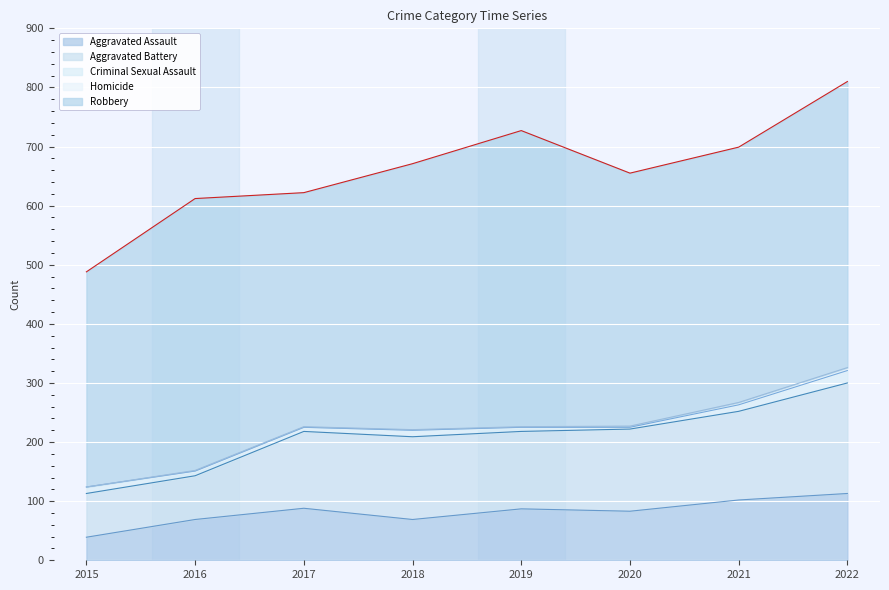

True or false: Homicide and Robbery cross at least once.

False